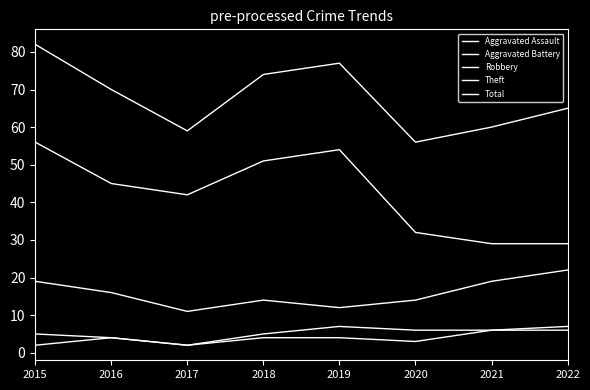

What is the value of the Aggravated Battery point at the 4th from the left?

5